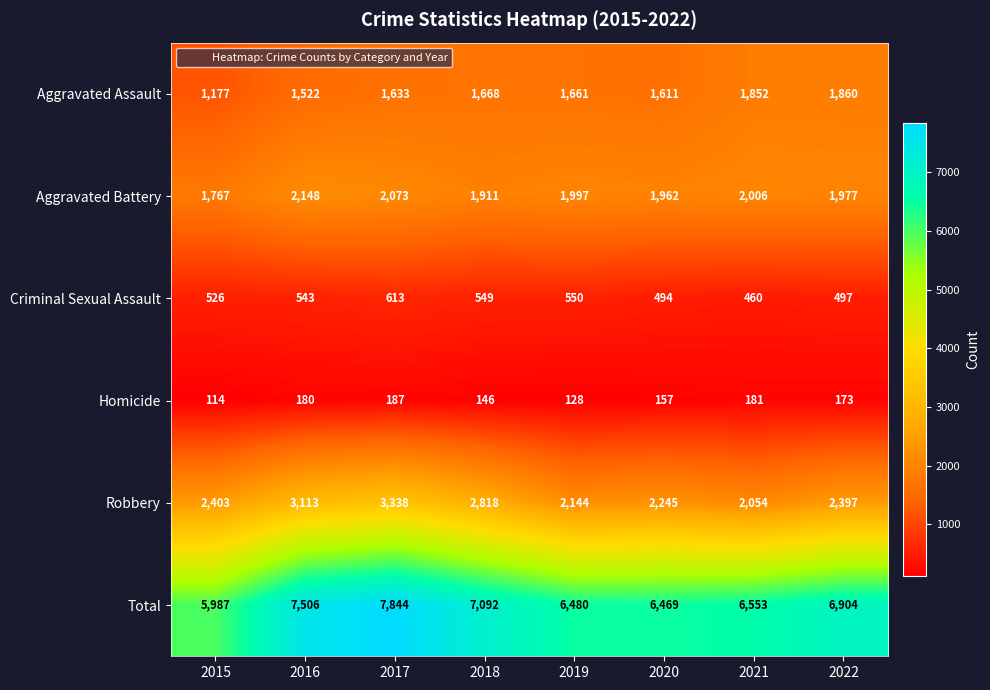

Where is Robbery nearest to the value 2696?

2018